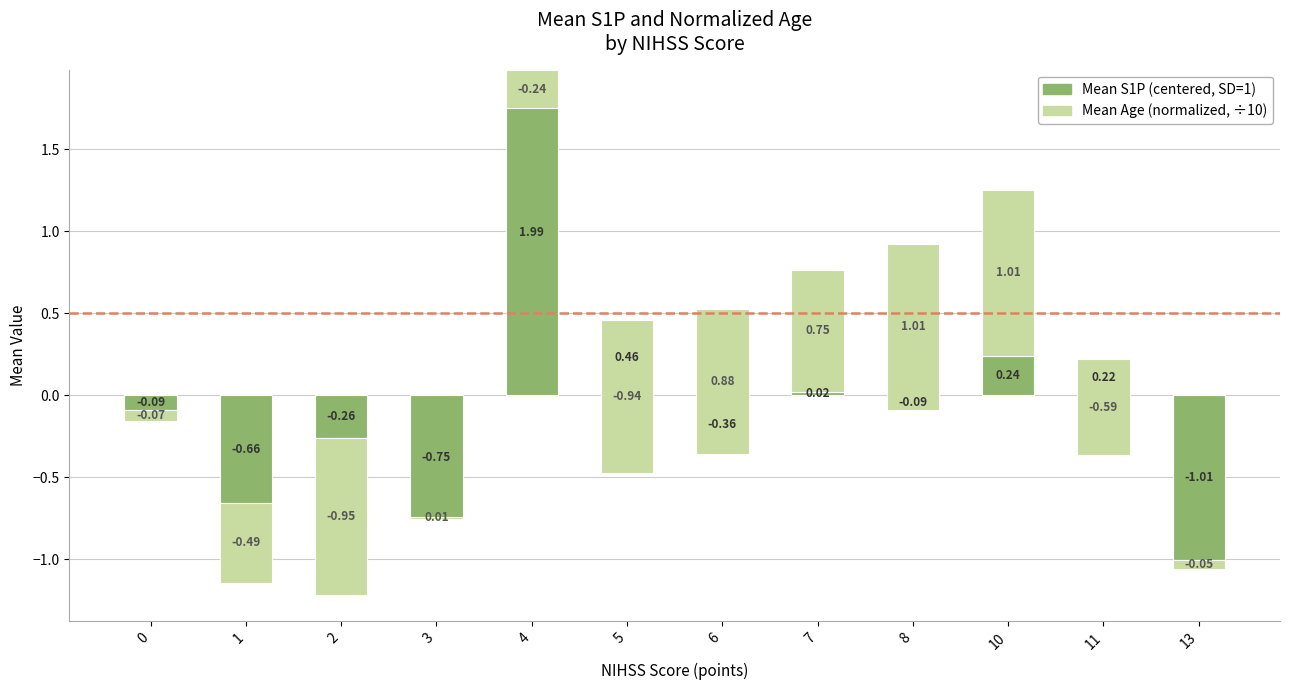

Which category has the highest value in the Mean Age (normalized) series?

8